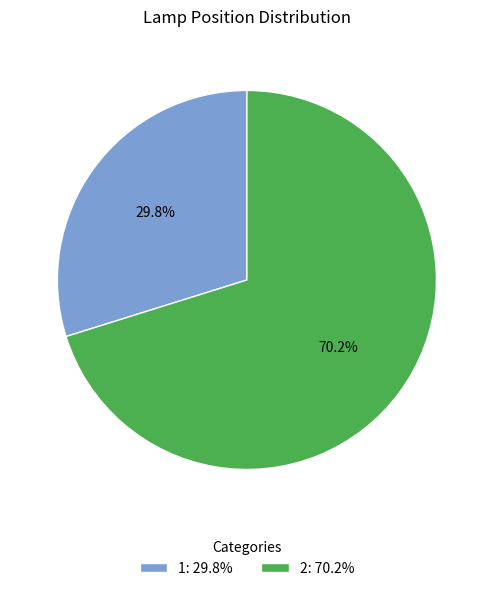

Between 1 and 2, which is larger?

2